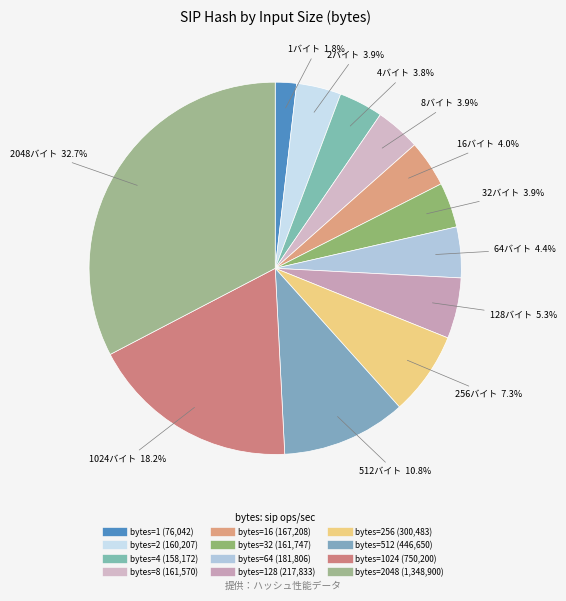

How many segments does this pie chart have?

12